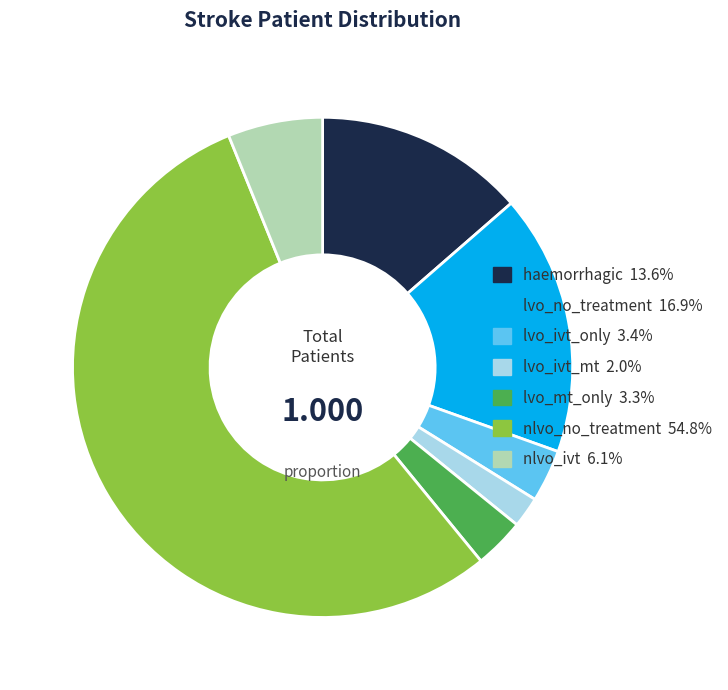

Is the sum of nlvo_ivt and lvo_mt_only greater than half?

No